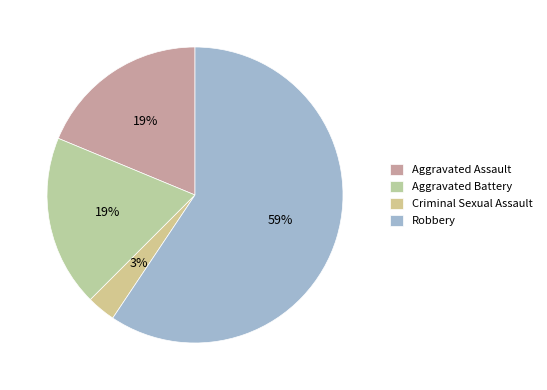

To the nearest percent, what percentage of the pie is Robbery?

59%